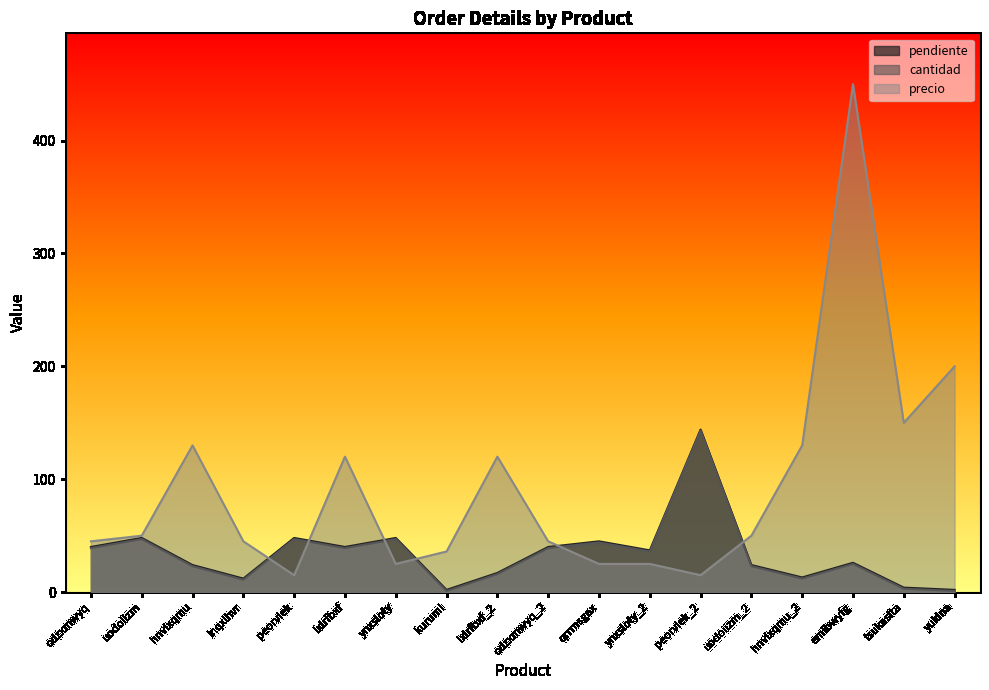

After their last crossing, which series has the higher values: precio or cantidad?

precio